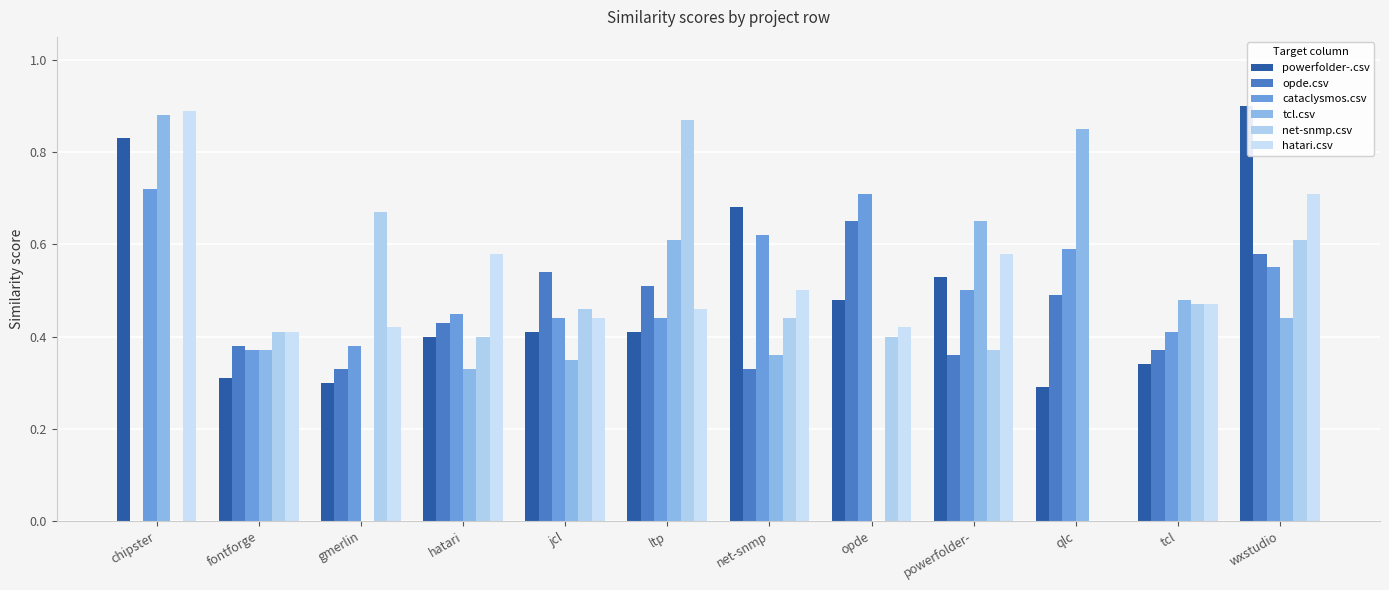

How many positive values does the tcl.csv series have?

10